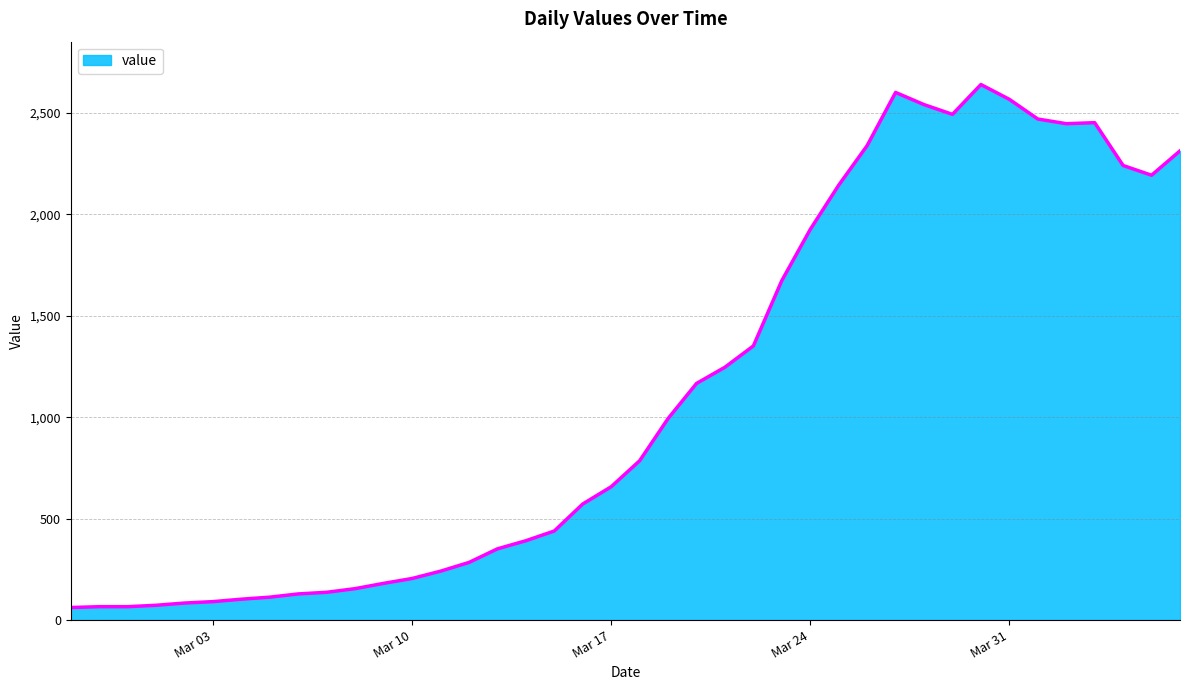

How many lines are shown in the chart?

1